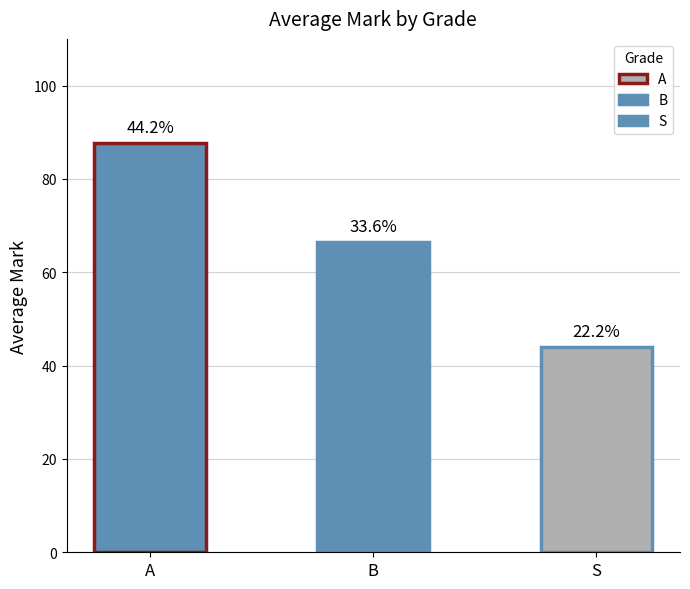

What is the value of the 1st bar from the left?

87.7